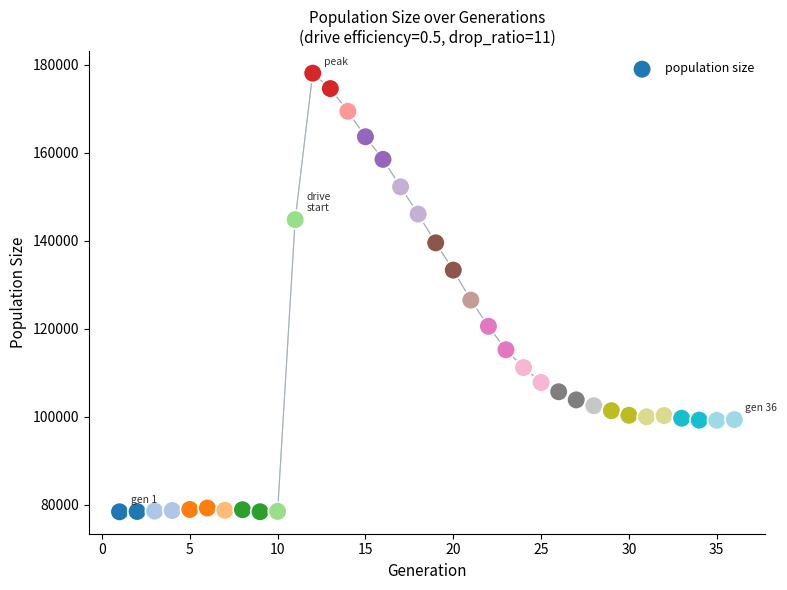

What is the range of X values (max minus min)?

35